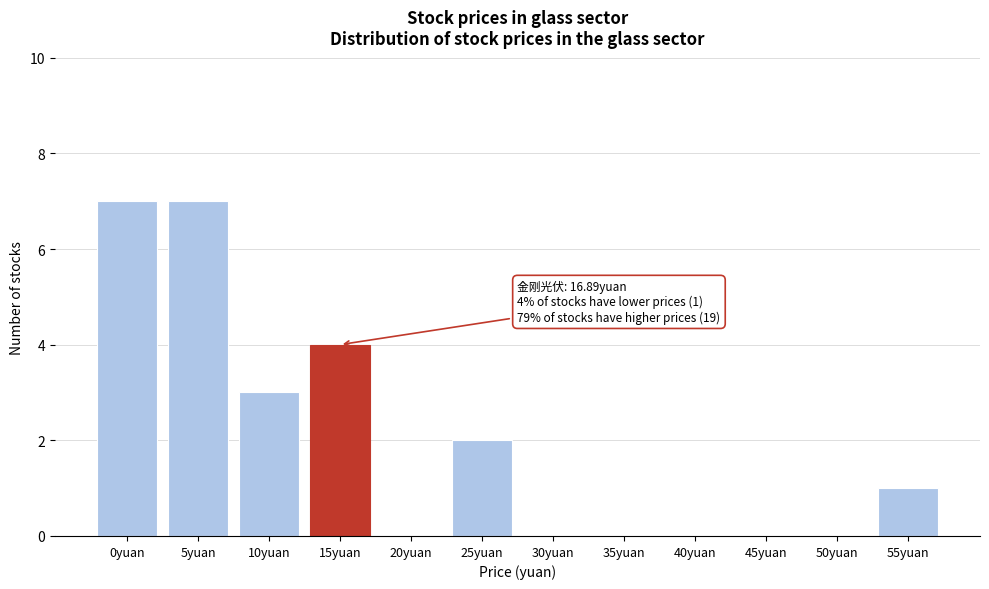

Reading right to left, what are all the values shown in this chart?

55yuan=1	50yuan=0	45yuan=0	40yuan=0	35yuan=0	30yuan=0	25yuan=2	20yuan=0	15yuan=4	10yuan=3	5yuan=7	0yuan=7